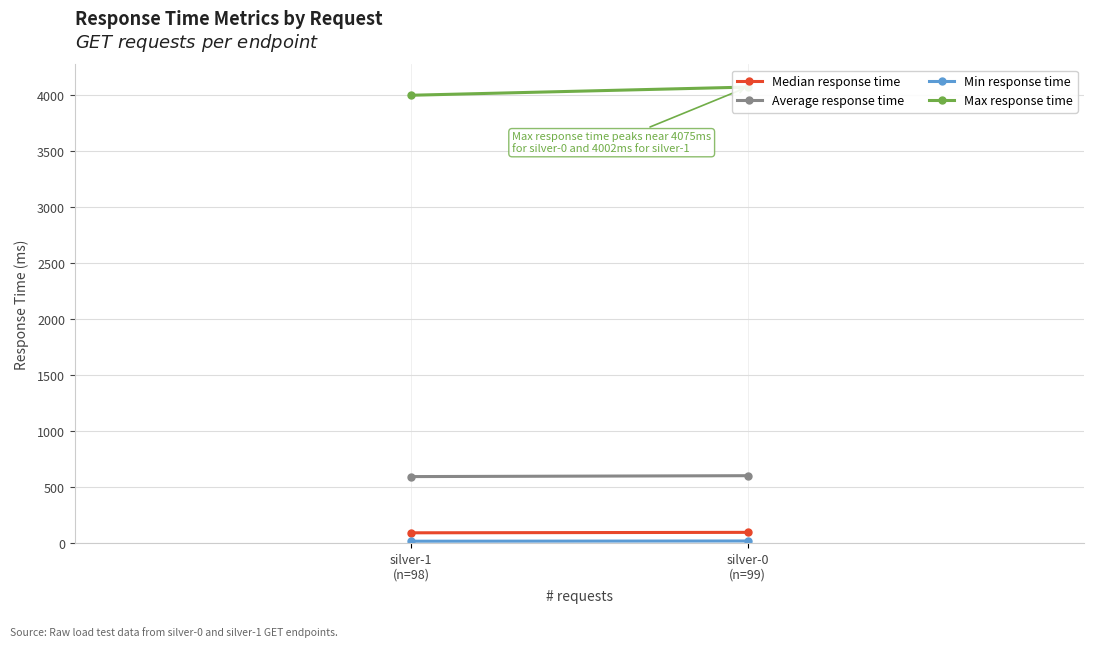

The Max response time series shows 6603 at silver-1
(n=98). True or false?

False